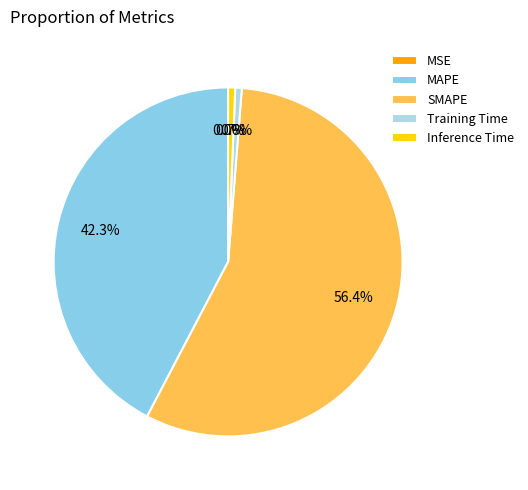

How much of the chart is everything except MAPE?

57.7%